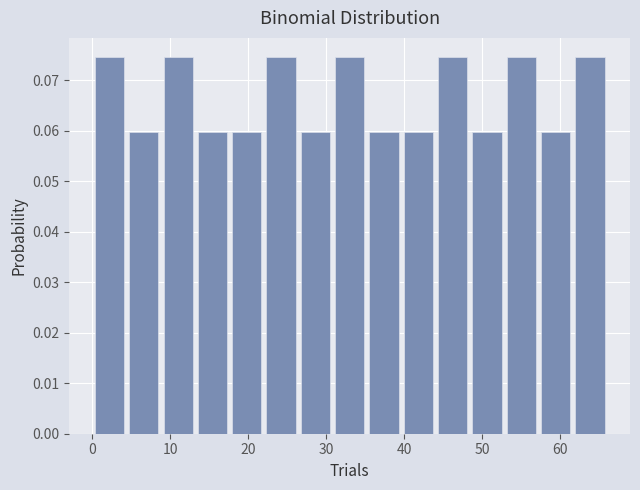

Reading left to right, transcribe this chart: for each bar, give the range it covers on the x-axis and its height. Neither the bar edges nor the heights are printed on the chart, so give them approximately, as read against the axes.

0.0 to 4.4: 0.075
4.4 to 8.8: 0.060
8.8 to 13.2: 0.075
13.2 to 17.6: 0.060
17.6 to 22.0: 0.060
22.0 to 26.4: 0.075
26.4 to 30.8: 0.060
30.8 to 35.2: 0.075
35.2 to 39.6: 0.060
39.6 to 44.0: 0.060
44.0 to 48.4: 0.075
48.4 to 52.8: 0.060
52.8 to 57.2: 0.075
57.2 to 61.6: 0.060
61.6 to 66.0: 0.075